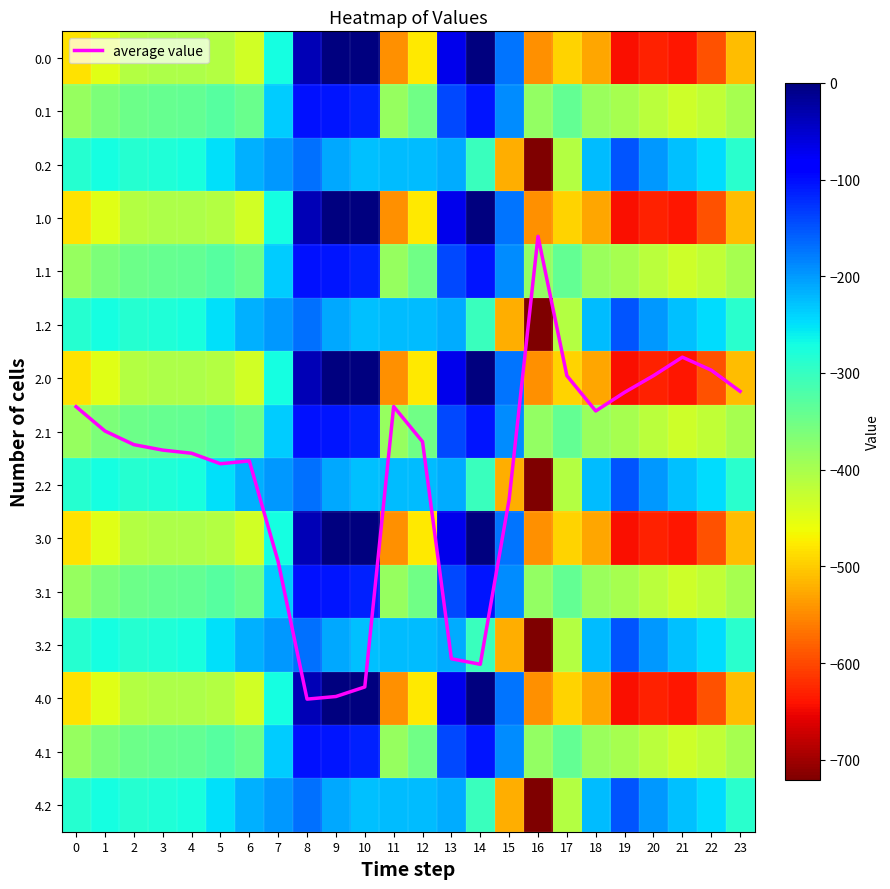

The value of 1.0 at 9 is 0.0. True or false?

True